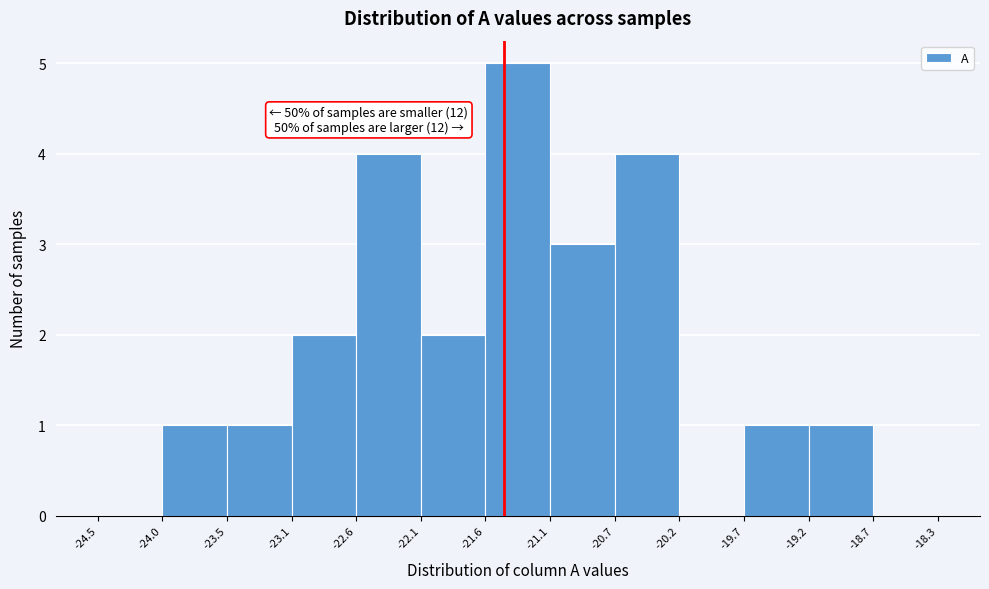

Over which range of the x-axis is the bar tallest?

-21.6 to -21.1